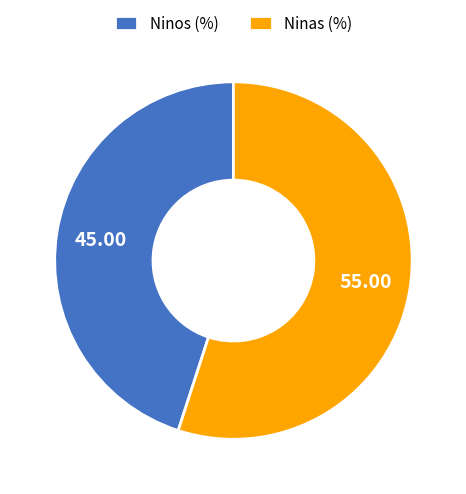

Do Ninos (%) and Ninas (%) together represent more than half of the pie?

Yes